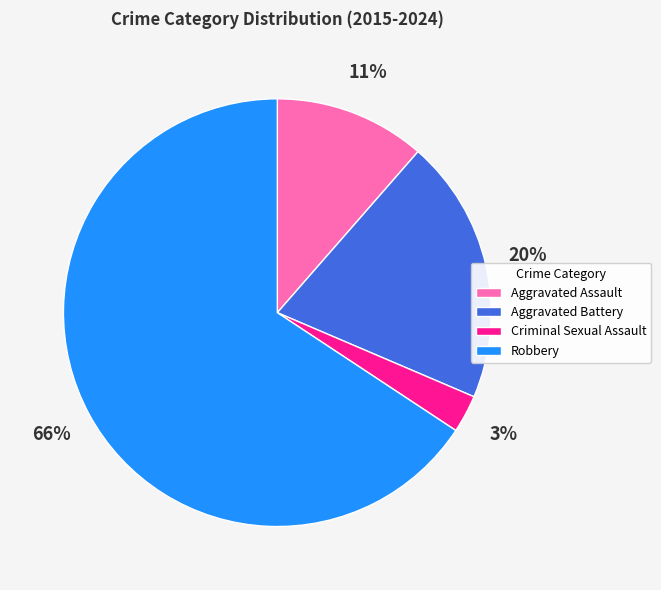

How many segments does this pie chart have?

4